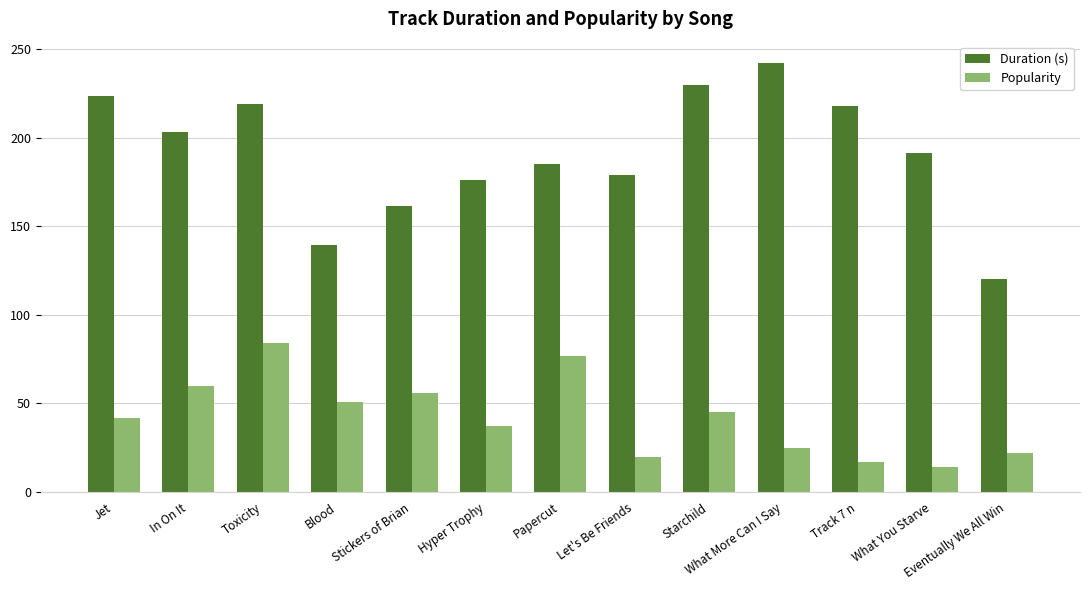

What is the difference between the Popularity values at Track 7 n and Hyper Trophy?

20.0